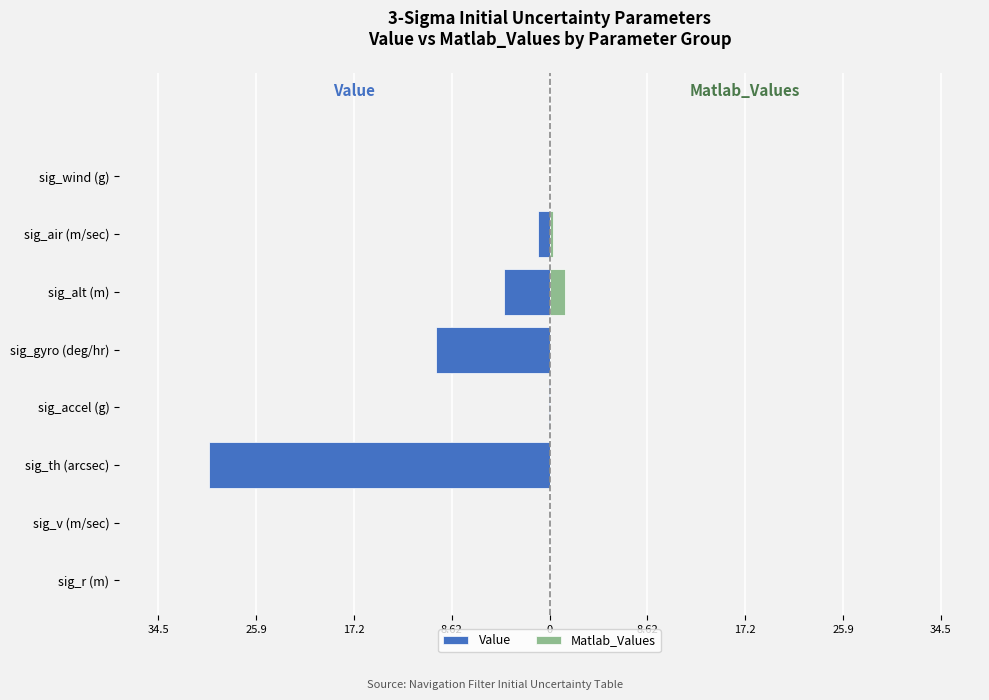

Are the bars horizontal?

Yes